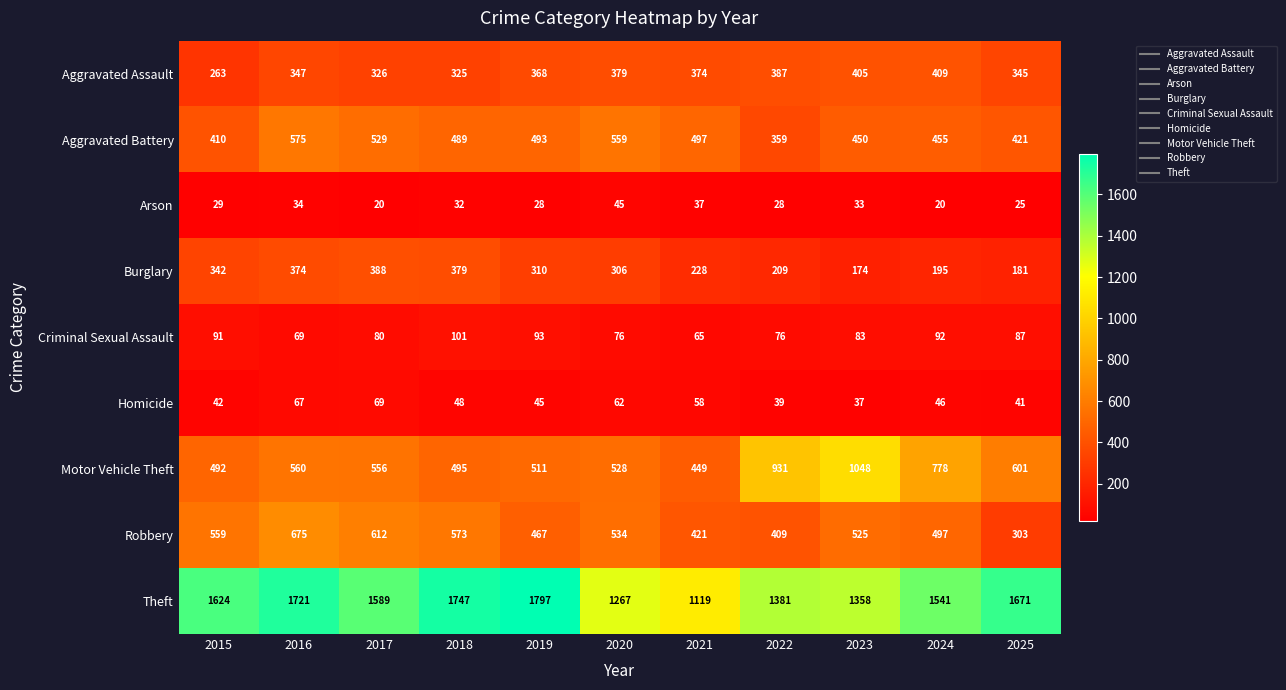

Which series has the widest spread of values?

Theft